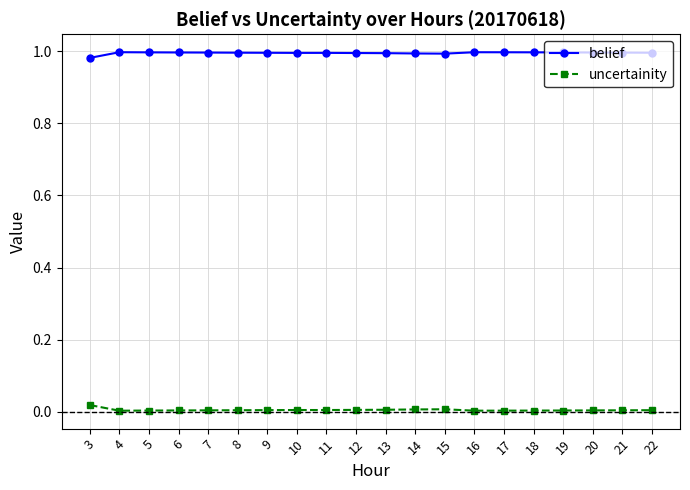

Rank the series at 20 from lowest to highest value.

uncertainity, belief